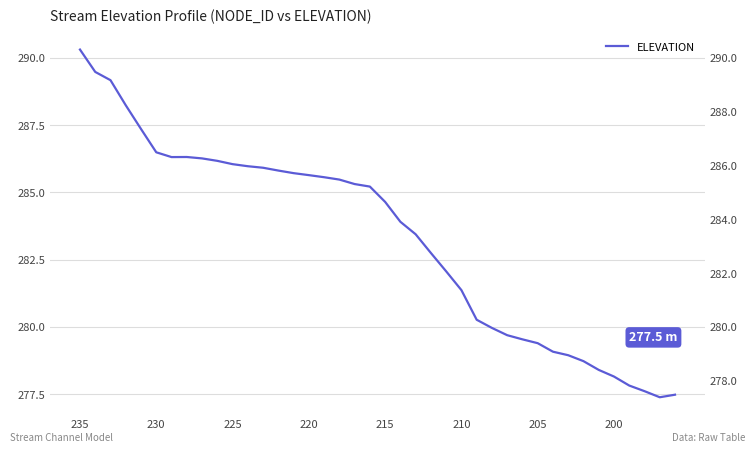

How many distinct data groups are displayed?

1